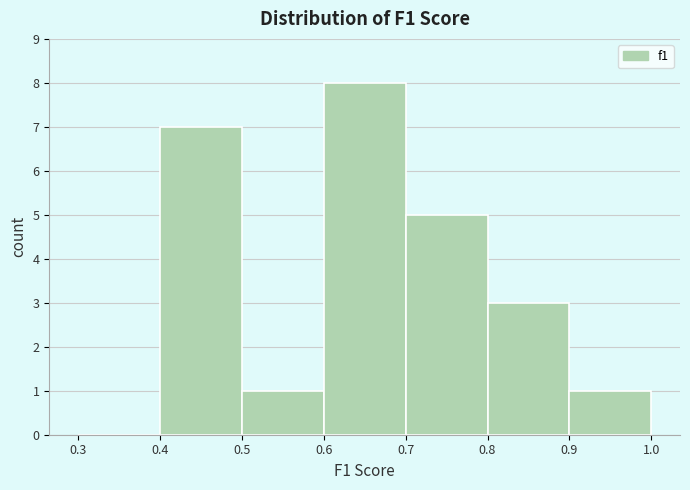

Which range on the x-axis has the tallest bar?

0.6 to 0.7